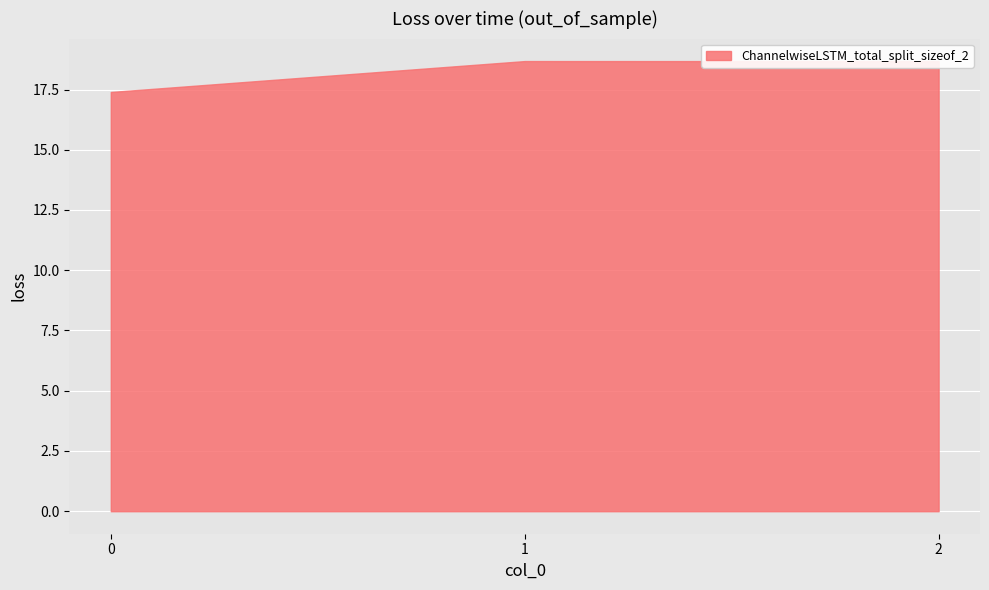

How many values are below 18?

1